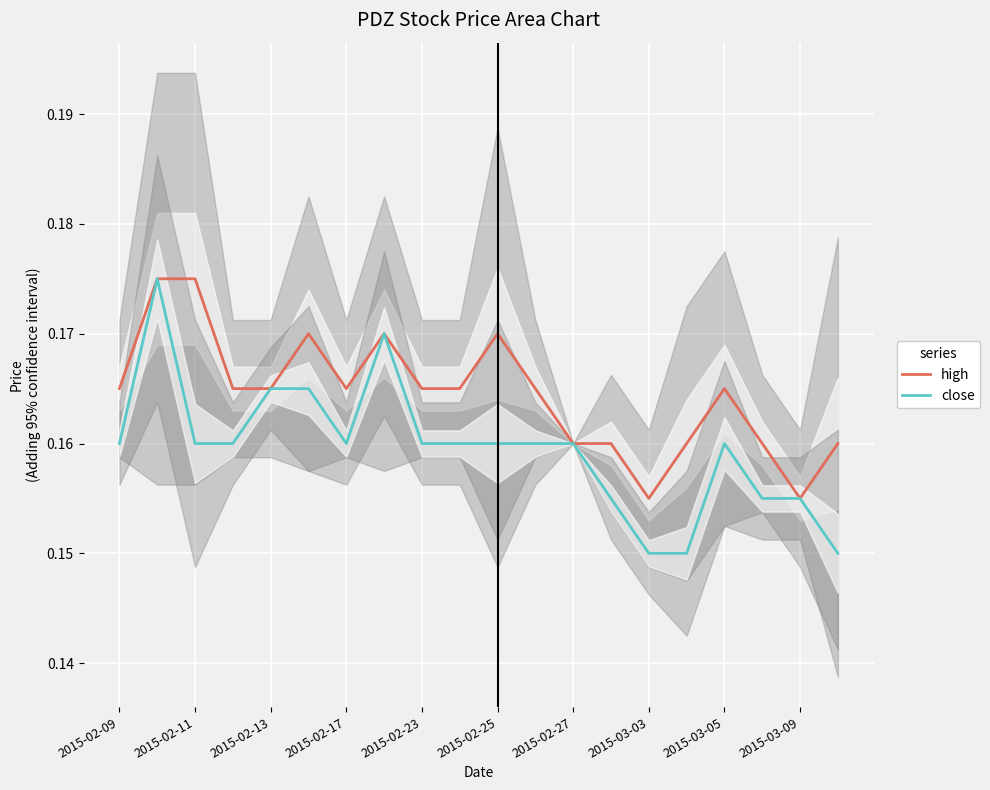

Is it true that high equals 0.2 at 2015-02-17?

False